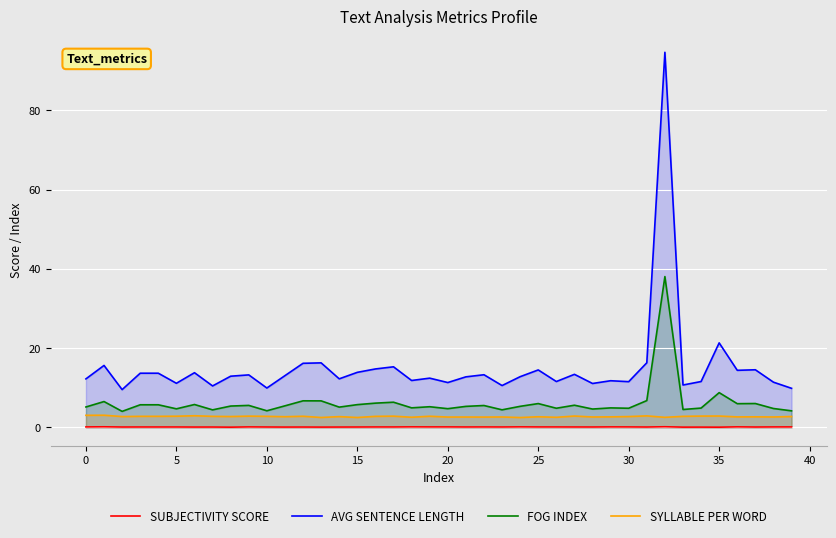

Reading right to left, list all the values displayed in this chart.

SUBJECTIVITY SCORE: 0.1	0.1	0.1	0.1	0.0	0.0	0.0	0.1	0.1	0.1	0.1	0.1	0.1	0.1	0.1	0.1	0.1	0.1	0.1	0.1	0.1	0.1	0.1	0.1	0.1	0.1	0.0	0.1	0.1	0.1	0.1	0.0	0.1	0.1	0.1	0.1	0.1	0.1	0.1	0.1
AVG SENTENCE LENGTH: 9.8	11.4	14.5	14.4	21.3	11.5	10.7	94.6	16.3	11.5	11.7	11.1	13.4	11.5	14.5	12.8	10.5	13.3	12.7	11.3	12.4	11.8	15.3	14.7	13.9	12.2	16.3	16.1	13.0	9.9	13.2	12.9	10.4	13.8	11.1	13.6	13.6	9.5	15.6	12.2
FOG INDEX: 4.2	4.7	6.0	6.0	8.7	4.8	4.5	38.0	6.7	4.8	4.9	4.6	5.6	4.8	6.0	5.3	4.4	5.5	5.3	4.7	5.2	4.9	6.3	6.1	5.7	5.1	6.7	6.7	5.4	4.2	5.5	5.4	4.4	5.7	4.7	5.7	5.7	4.0	6.5	5.1
SYLLABLE PER WORD: 2.7	2.6	2.6	2.6	2.8	2.8	2.8	2.5	2.9	2.7	2.6	2.6	2.8	2.5	2.7	2.5	2.6	2.6	2.6	2.6	2.8	2.5	2.8	2.8	2.5	2.7	2.5	2.8	2.7	2.8	2.8	2.7	2.8	2.9	2.8	2.8	2.8	2.7	3.0	3.0